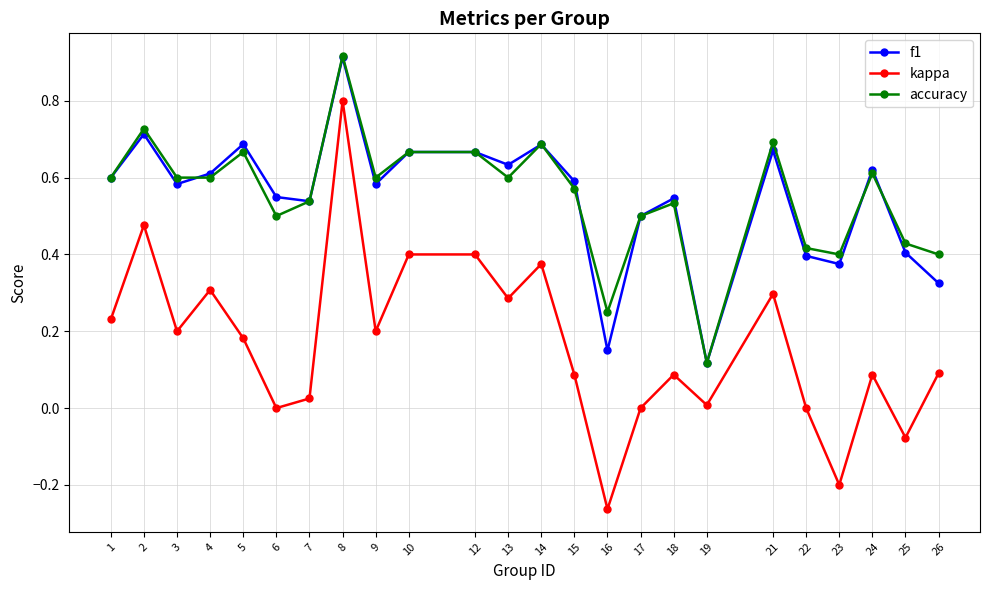

Is it true that kappa equals 0.4 at 12?

True